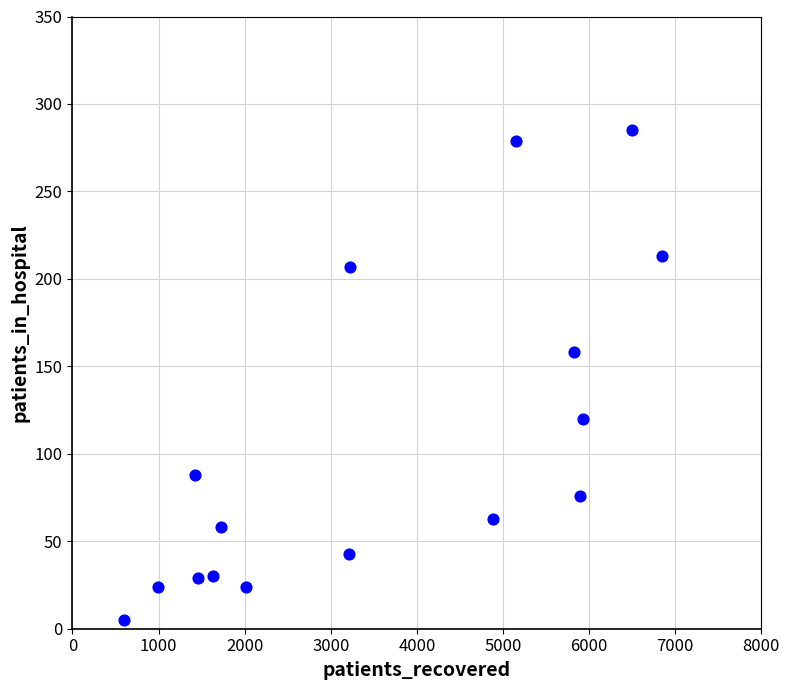

What Y value in the scatter plot is closest to 145?

158